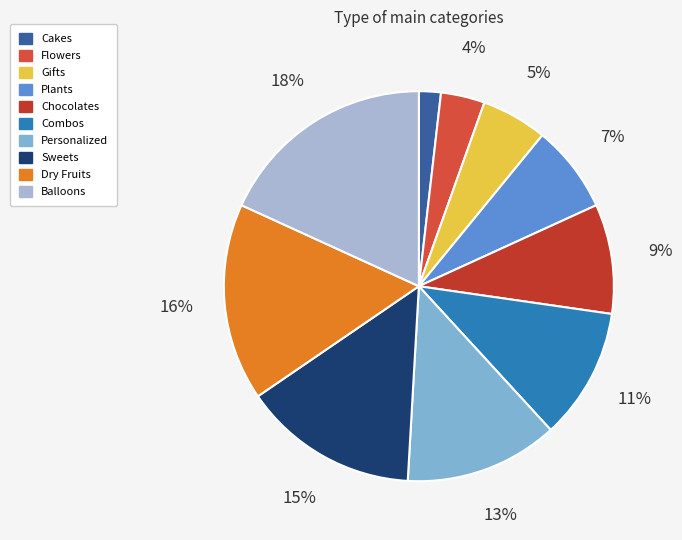

To the nearest percent, what percentage of the pie is Flowers?

4%